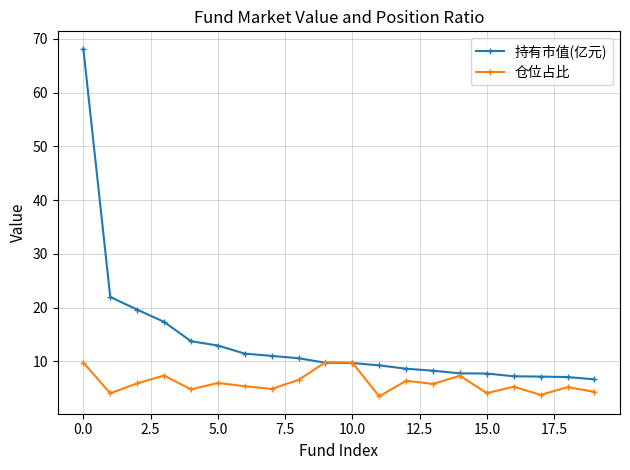

Which series has the largest total across all categories?

持有市值(亿元)